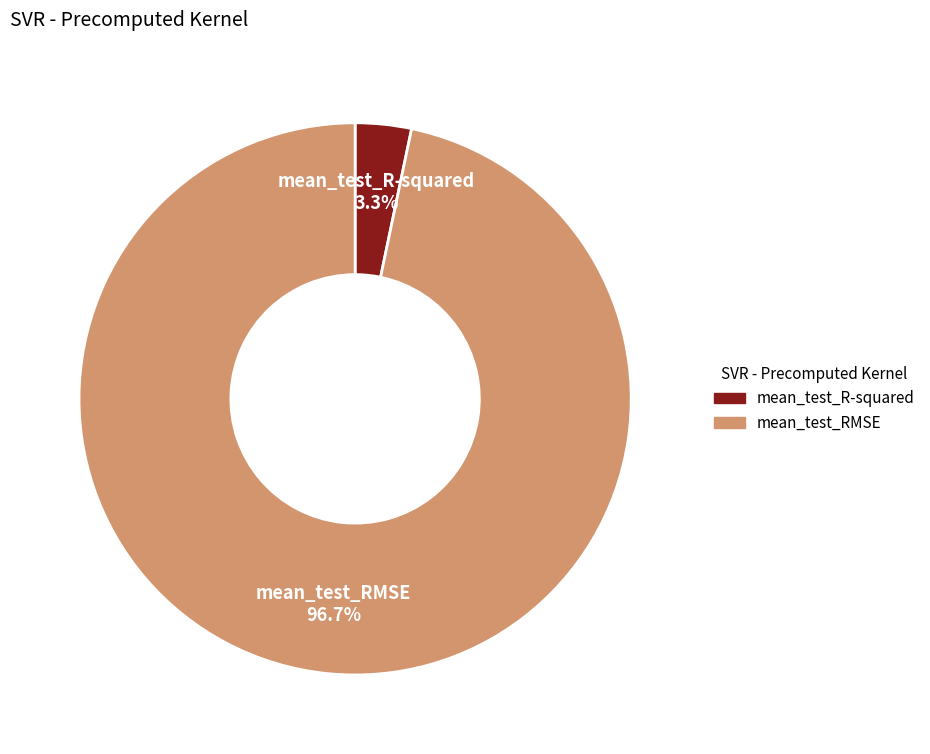

Combined, what portion of the pie is mean_test_RMSE and mean_test_R-squared?

100.0%